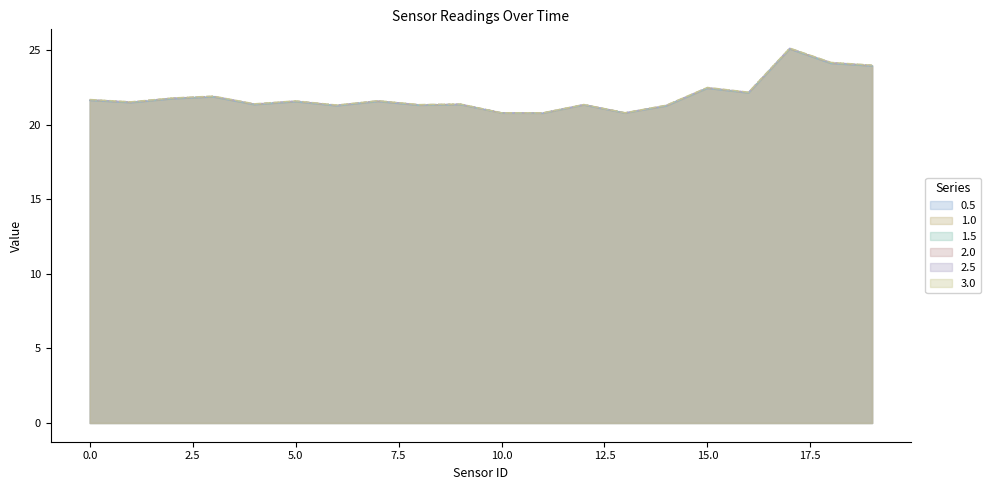

What is the difference between the 0.5 values at 10.0 and 5.0?

0.7